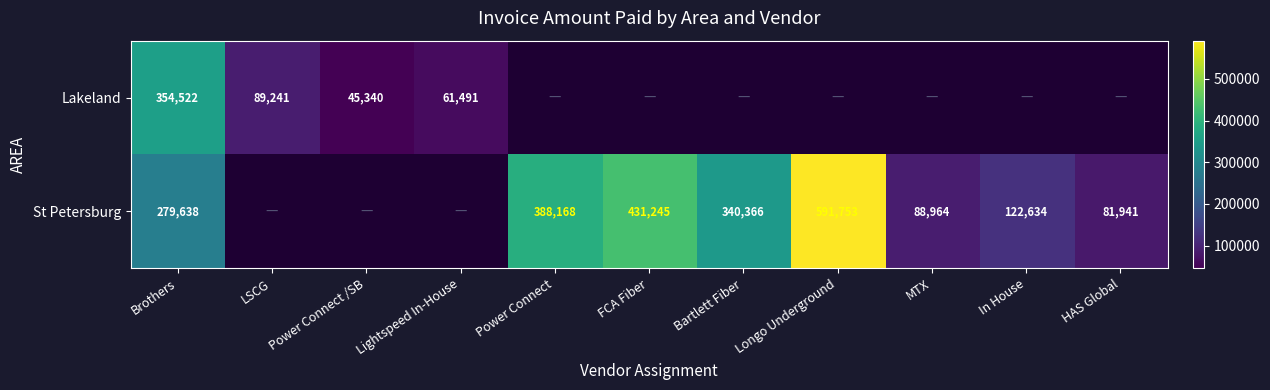

What is the maximum value shown in the chart?

591753.0